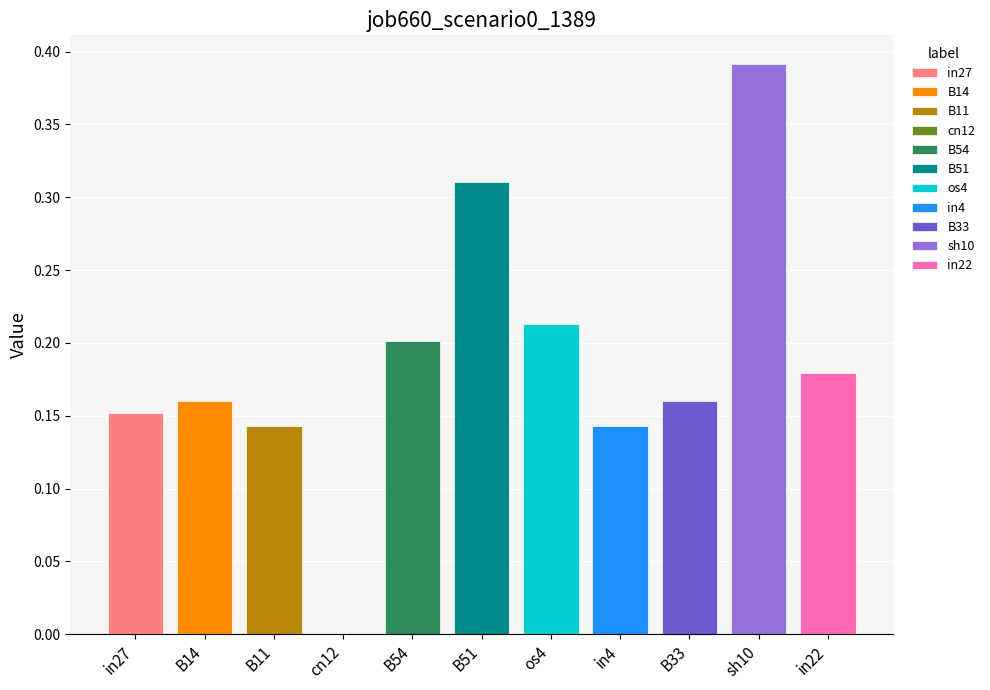

Reading left to right, what are all the values shown in this chart?

in27=0.2	B14=0.2	B11=0.1	cn12=0.0	B54=0.2	B51=0.3	os4=0.2	in4=0.1	B33=0.2	sh10=0.4	in22=0.2